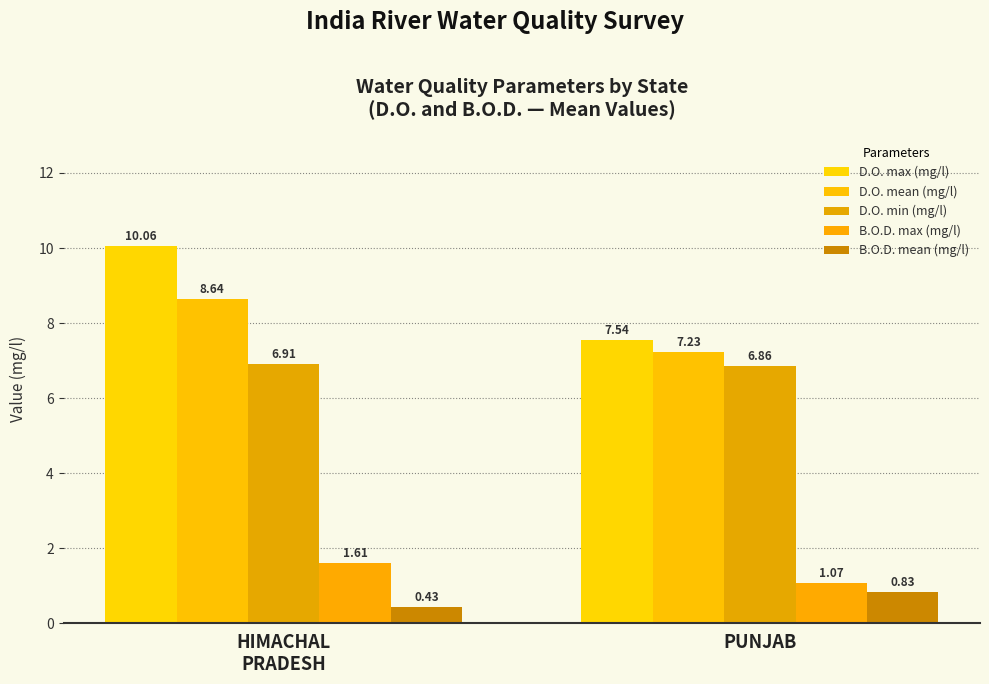

How many groups of bars are there?

2